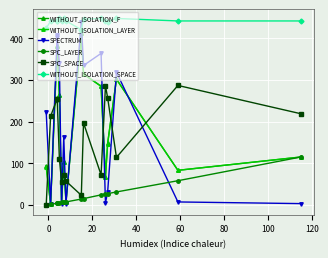

The value of WITHOUT_ISOLATION_F at 0 is 3. True or false?

False